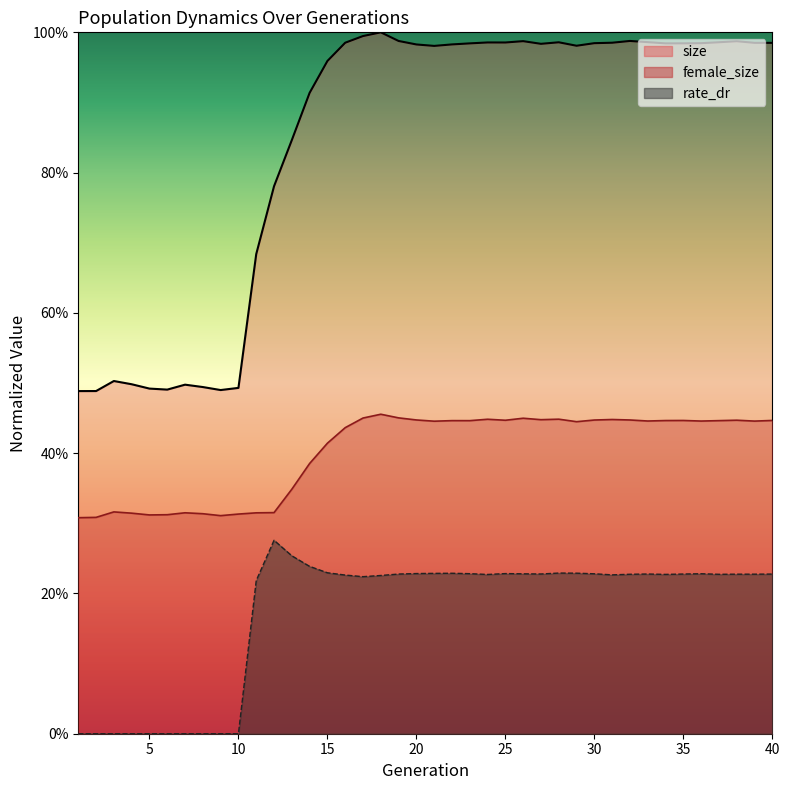

How many series are shown in this chart?

3